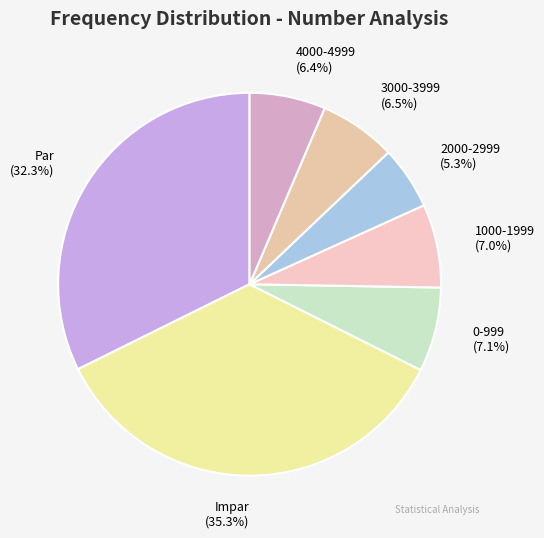

Which slice is the smallest?

2000-2999